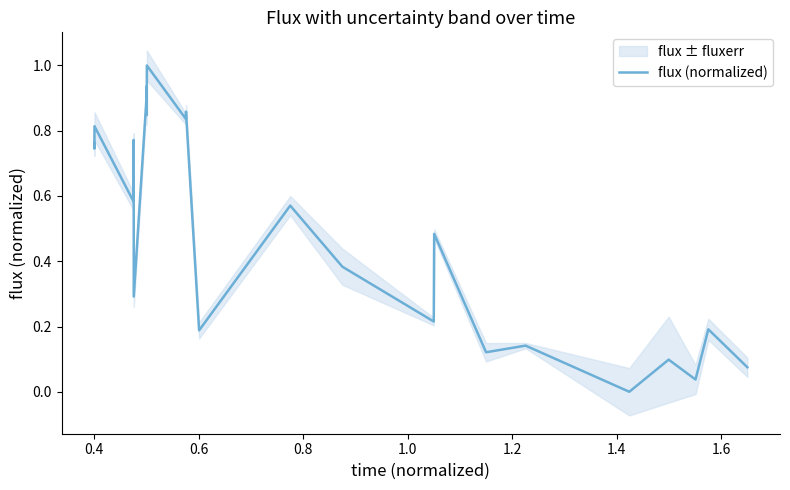

Count the number of data series in this chart.

1